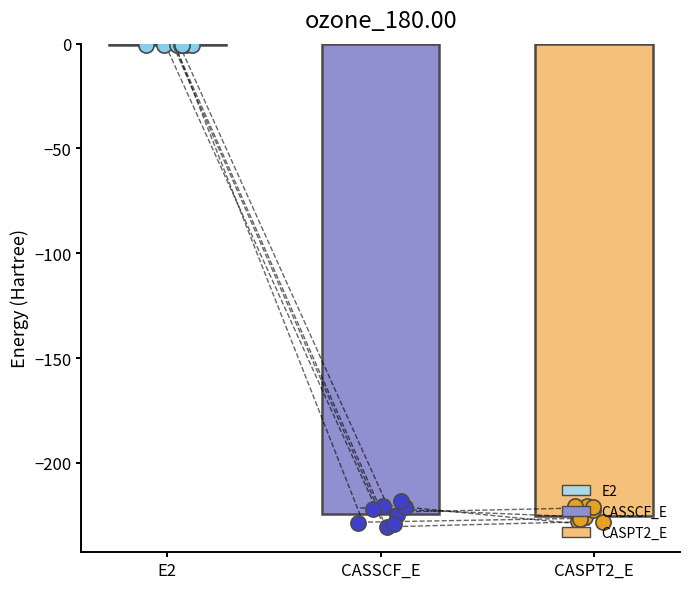

What is the change in value from CASSCF_E to CASPT2_E?

-0.7